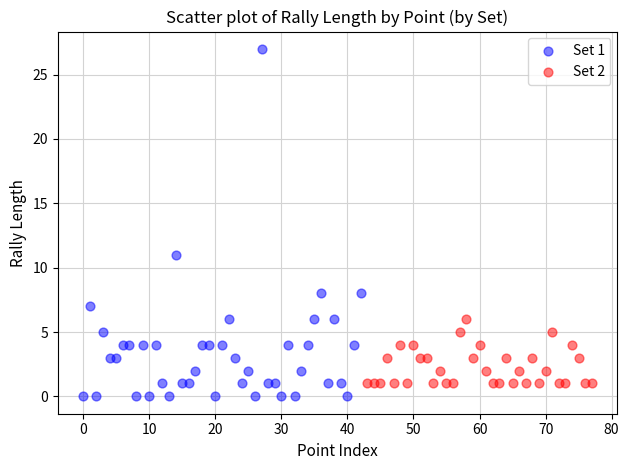

Which series contains the highest Y value?

Set 1